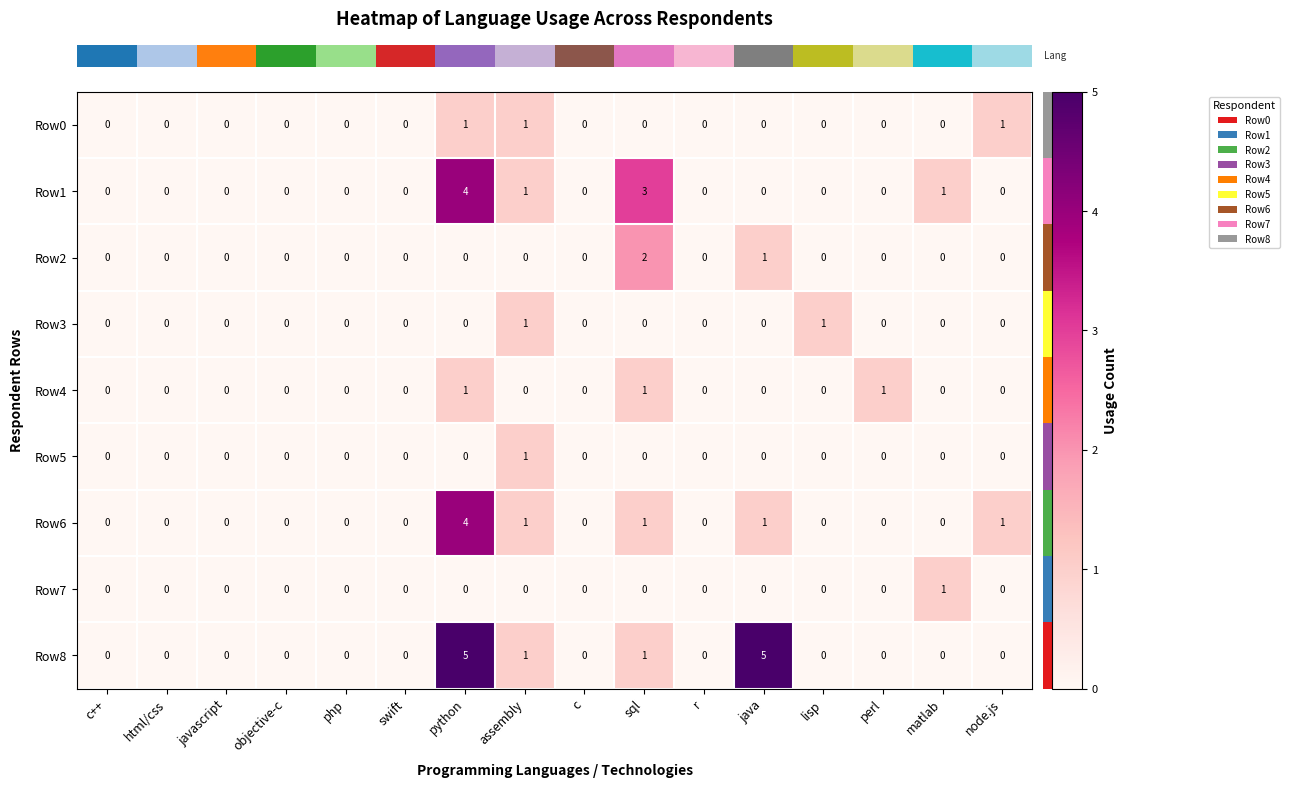

How many Row5 values are between 0 and 1?

16